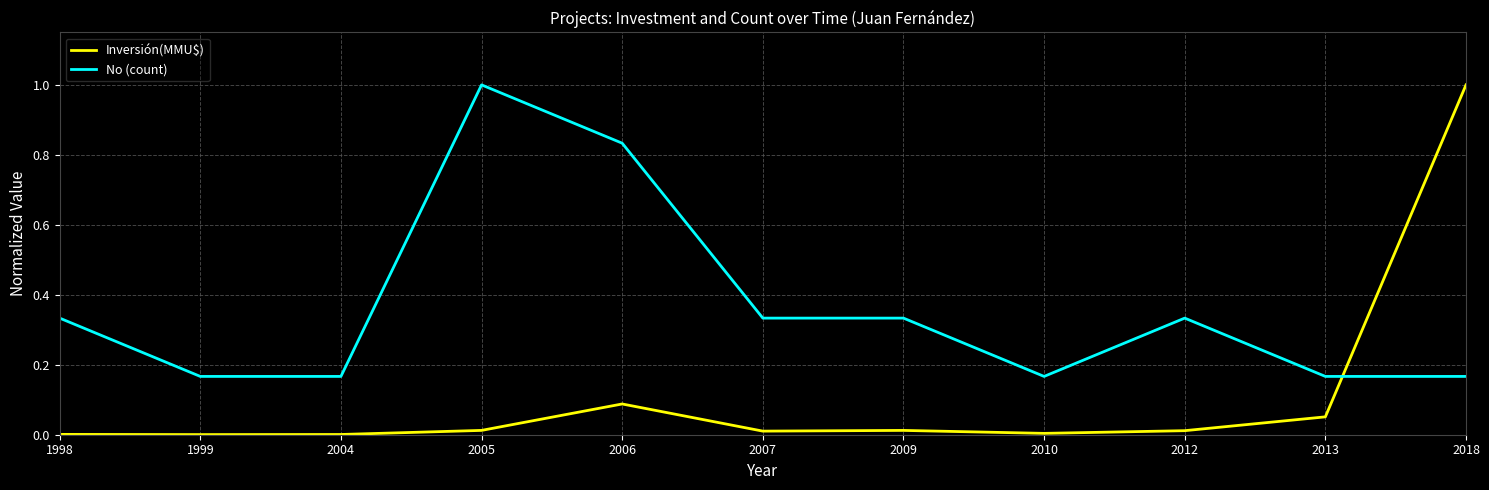

Rank the series at 2018 from lowest to highest value.

No (count), Inversión(MMU$)